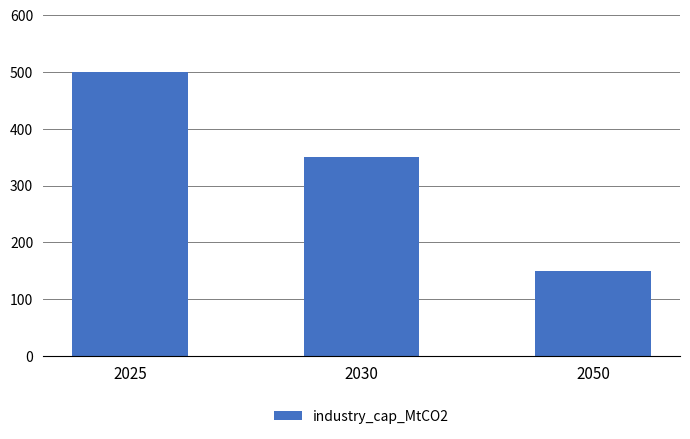

Which label corresponds to the smallest value in the chart?

2050